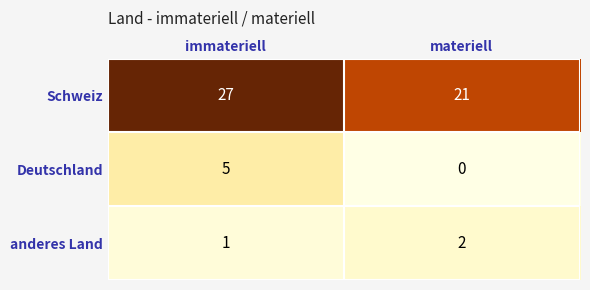

The Deutschland series shows 2 at materiell. True or false?

False